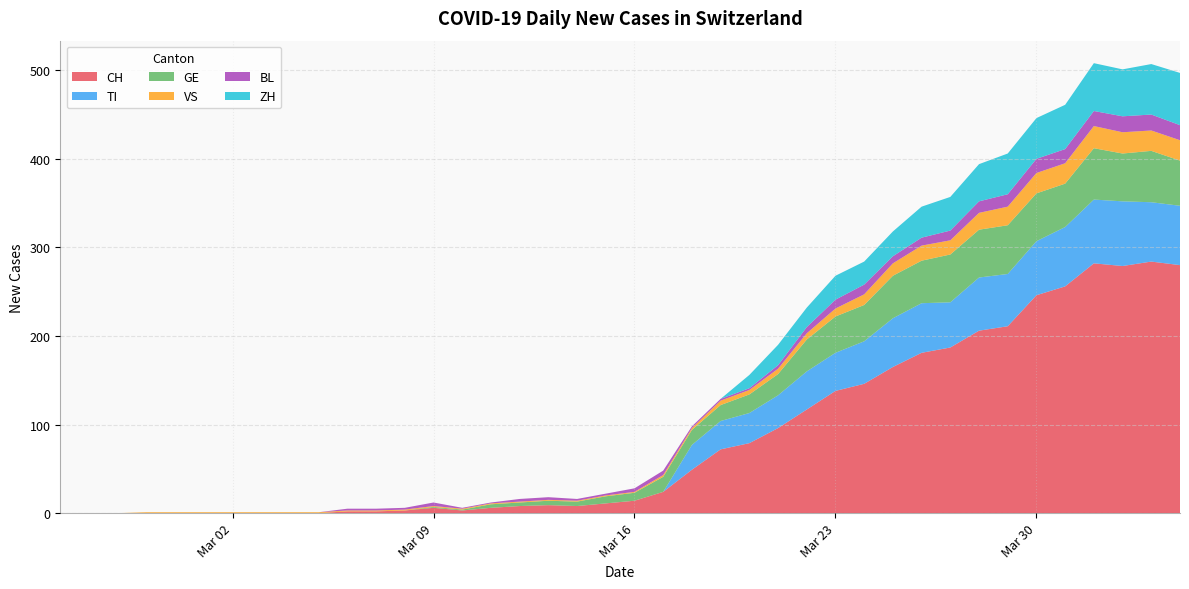

Reading left to right, extract all data points from this chart.

CH: 2020-02-25=0	2020-02-26=0	2020-02-27=0	2020-02-28=0	2020-02-29=0	2020-03-01=0	2020-03-02=0	2020-03-03=0	2020-03-04=0	2020-03-05=0	2020-03-06=2	2020-03-07=2	2020-03-08=3	2020-03-09=6	2020-03-10=3	2020-03-11=6	2020-03-12=8	2020-03-13=9	2020-03-14=8	2020-03-15=11	2020-03-16=14	2020-03-17=24	2020-03-18=49	2020-03-19=72	2020-03-20=79	2020-03-21=96	2020-03-22=117	2020-03-23=138	2020-03-24=146	2020-03-25=165	2020-03-26=181	2020-03-27=187	2020-03-28=206	2020-03-29=211	2020-03-30=246	2020-03-31=256	2020-04-01=282	2020-04-02=279	2020-04-03=284	2020-04-04=280
TI: 2020-02-25=0	2020-02-26=0	2020-02-27=0	2020-02-28=0	2020-02-29=0	2020-03-01=0	2020-03-02=0	2020-03-03=0	2020-03-04=0	2020-03-05=0	2020-03-06=0	2020-03-07=0	2020-03-08=0	2020-03-09=0	2020-03-10=0	2020-03-11=0	2020-03-12=0	2020-03-13=0	2020-03-14=0	2020-03-15=0	2020-03-16=0	2020-03-17=0	2020-03-18=28	2020-03-19=32	2020-03-20=34	2020-03-21=37	2020-03-22=43	2020-03-23=43	2020-03-24=48	2020-03-25=55	2020-03-26=56	2020-03-27=51	2020-03-28=60	2020-03-29=59	2020-03-30=61	2020-03-31=67	2020-04-01=72	2020-04-02=73	2020-04-03=67	2020-04-04=67
GE: 2020-02-25=0	2020-02-26=0	2020-02-27=0	2020-02-28=0	2020-02-29=0	2020-03-01=0	2020-03-02=0	2020-03-03=0	2020-03-04=0	2020-03-05=0	2020-03-06=0	2020-03-07=0	2020-03-08=0	2020-03-09=1	2020-03-10=1	2020-03-11=4	2020-03-12=4	2020-03-13=5	2020-03-14=5	2020-03-15=8	2020-03-16=9	2020-03-17=17	2020-03-18=17	2020-03-19=18	2020-03-20=21	2020-03-21=24	2020-03-22=36	2020-03-23=41	2020-03-24=41	2020-03-25=48	2020-03-26=48	2020-03-27=54	2020-03-28=54	2020-03-29=55	2020-03-30=54	2020-03-31=49	2020-04-01=58	2020-04-02=54	2020-04-03=58	2020-04-04=51
VS: 2020-02-25=0	2020-02-26=0	2020-02-27=0	2020-02-28=1	2020-02-29=1	2020-03-01=1	2020-03-02=1	2020-03-03=1	2020-03-04=1	2020-03-05=1	2020-03-06=1	2020-03-07=1	2020-03-08=1	2020-03-09=1	2020-03-10=1	2020-03-11=1	2020-03-12=1	2020-03-13=1	2020-03-14=1	2020-03-15=1	2020-03-16=1	2020-03-17=2	2020-03-18=2	2020-03-19=5	2020-03-20=5	2020-03-21=6	2020-03-22=7	2020-03-23=9	2020-03-24=12	2020-03-25=14	2020-03-26=17	2020-03-27=16	2020-03-28=19	2020-03-29=21	2020-03-30=23	2020-03-31=23	2020-04-01=25	2020-04-02=24	2020-04-03=23	2020-04-04=23
BL: 2020-02-25=0	2020-02-26=0	2020-02-27=0	2020-02-28=0	2020-02-29=0	2020-03-01=0	2020-03-02=0	2020-03-03=0	2020-03-04=0	2020-03-05=0	2020-03-06=2	2020-03-07=2	2020-03-08=2	2020-03-09=4	2020-03-10=1	2020-03-11=1	2020-03-12=3	2020-03-13=3	2020-03-14=2	2020-03-15=2	2020-03-16=4	2020-03-17=5	2020-03-18=2	2020-03-19=2	2020-03-20=2	2020-03-21=4	2020-03-22=7	2020-03-23=10	2020-03-24=11	2020-03-25=8	2020-03-26=9	2020-03-27=11	2020-03-28=13	2020-03-29=14	2020-03-30=16	2020-03-31=16	2020-04-01=17	2020-04-02=18	2020-04-03=18	2020-04-04=17
ZH: 2020-02-25=0	2020-02-26=0	2020-02-27=0	2020-02-28=0	2020-02-29=0	2020-03-01=0	2020-03-02=0	2020-03-03=0	2020-03-04=0	2020-03-05=0	2020-03-06=0	2020-03-07=0	2020-03-08=0	2020-03-09=0	2020-03-10=0	2020-03-11=0	2020-03-12=0	2020-03-13=0	2020-03-14=0	2020-03-15=0	2020-03-16=0	2020-03-17=0	2020-03-18=0	2020-03-19=0	2020-03-20=15	2020-03-21=23	2020-03-22=22	2020-03-23=27	2020-03-24=26	2020-03-25=28	2020-03-26=35	2020-03-27=38	2020-03-28=42	2020-03-29=46	2020-03-30=46	2020-03-31=50	2020-04-01=54	2020-04-02=53	2020-04-03=57	2020-04-04=59